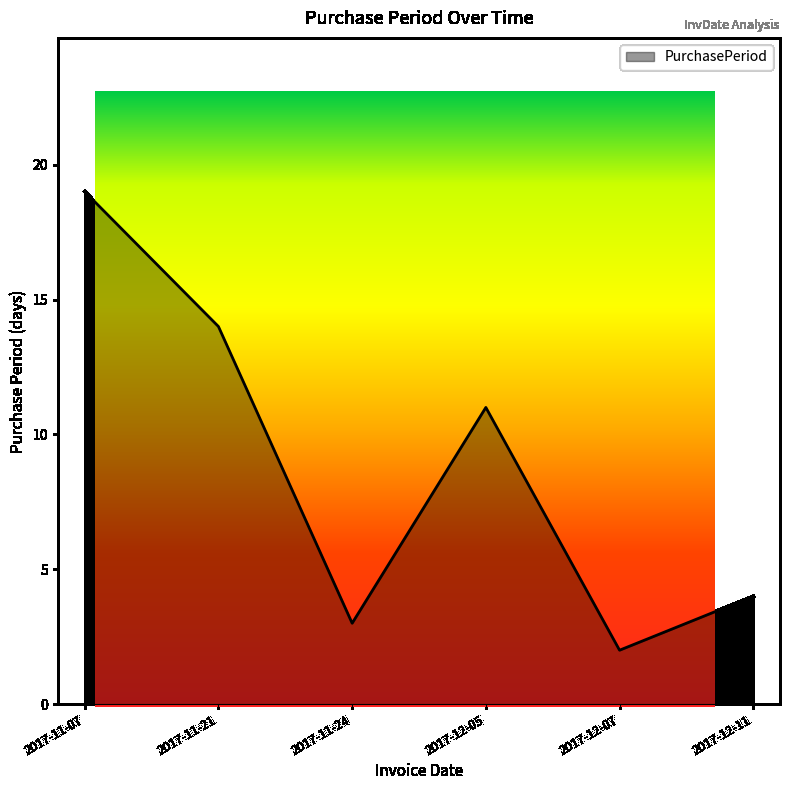

What is the label of the 5th point from the right?

2017-11-21